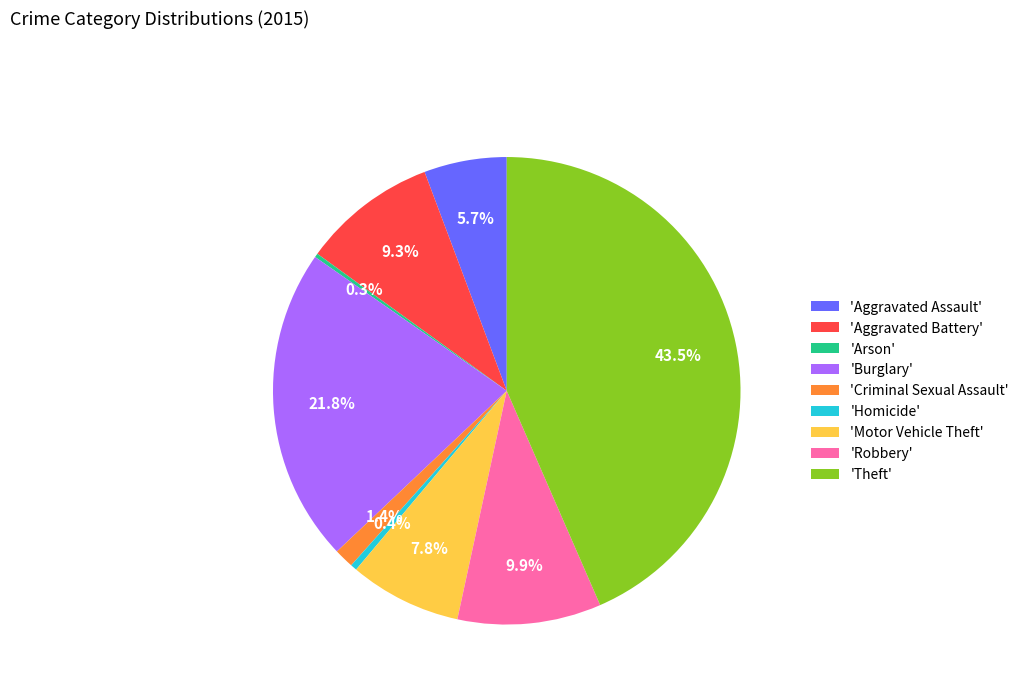

Is there a majority slice in this chart?

No